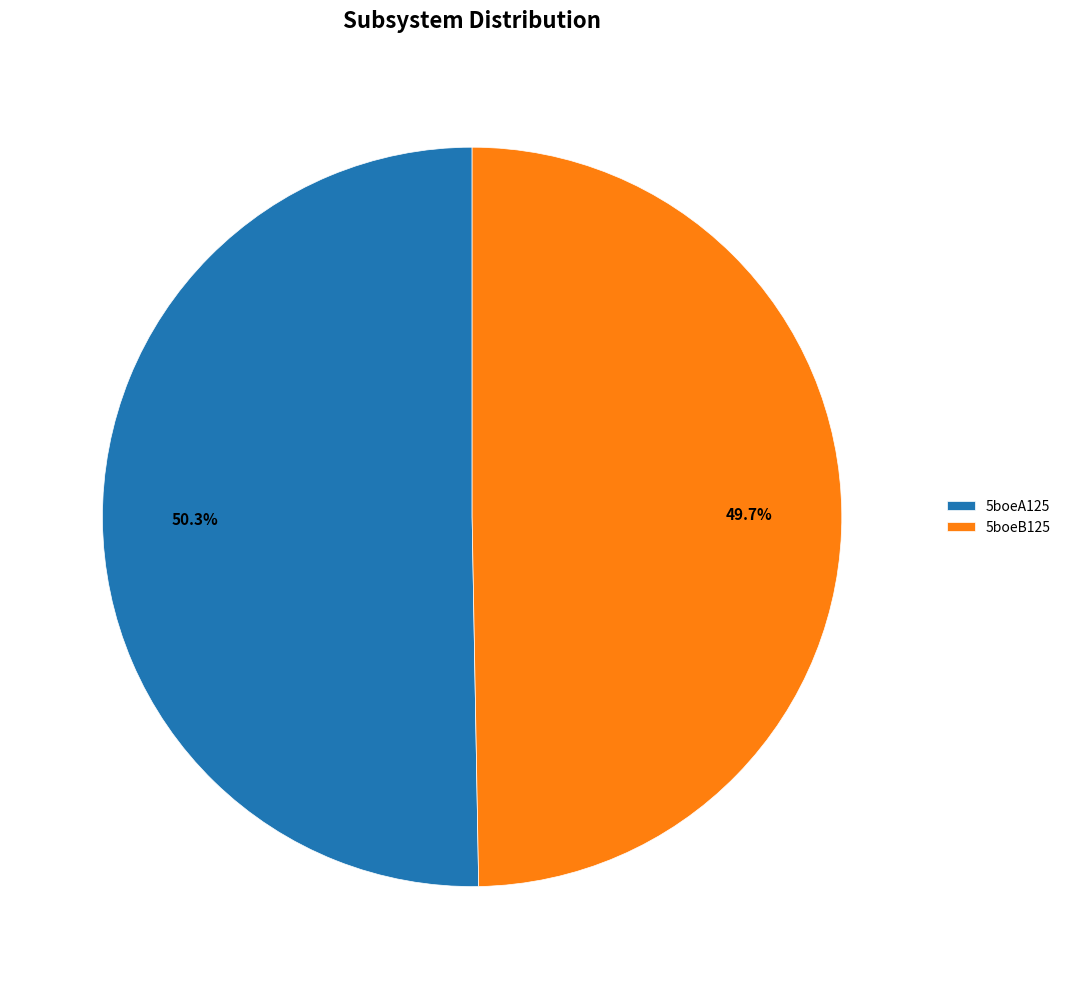

To the nearest percent, what is the average slice percentage?

50%